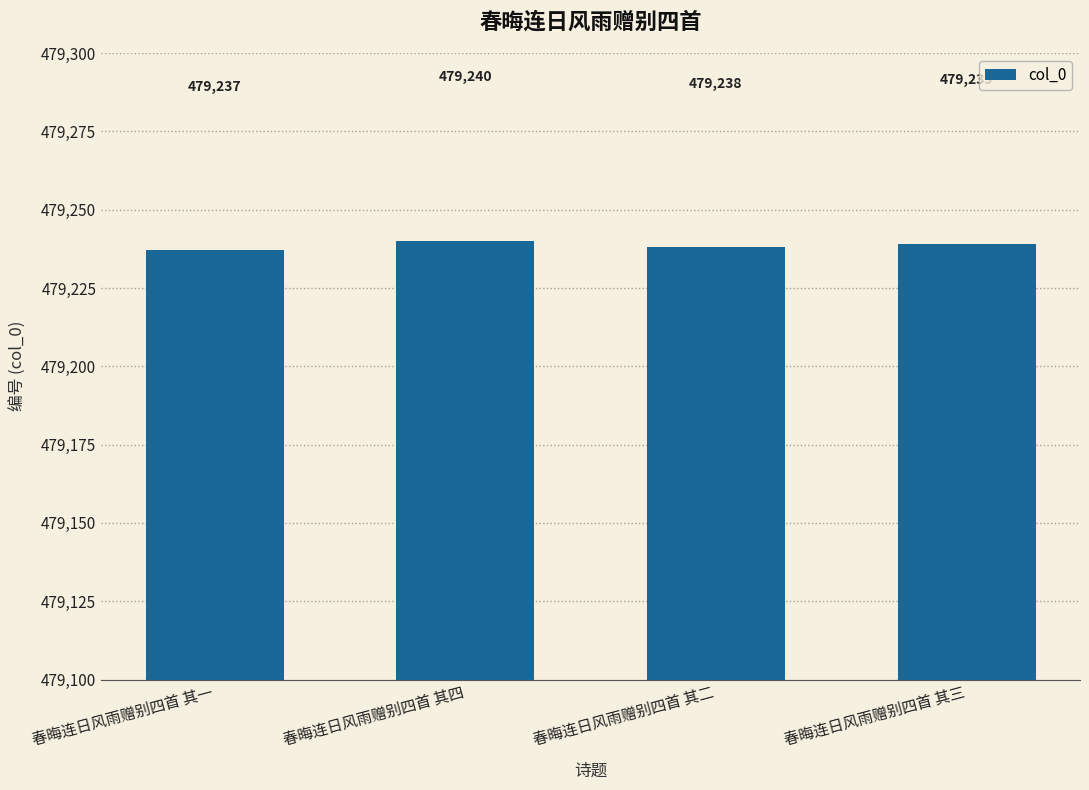

Reading left to right, extract all data points from this chart.

春晦连日风雨赠别四首 其一=479237	春晦连日风雨赠别四首 其四=479240	春晦连日风雨赠别四首 其二=479238	春晦连日风雨赠别四首 其三=479239